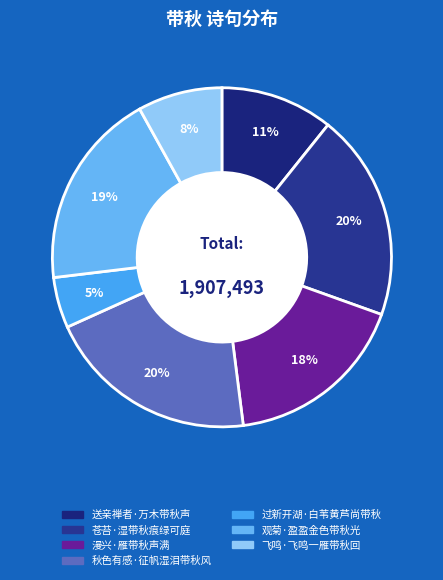

Is 观菊·盈盈金色带秋光 the majority of the pie?

No